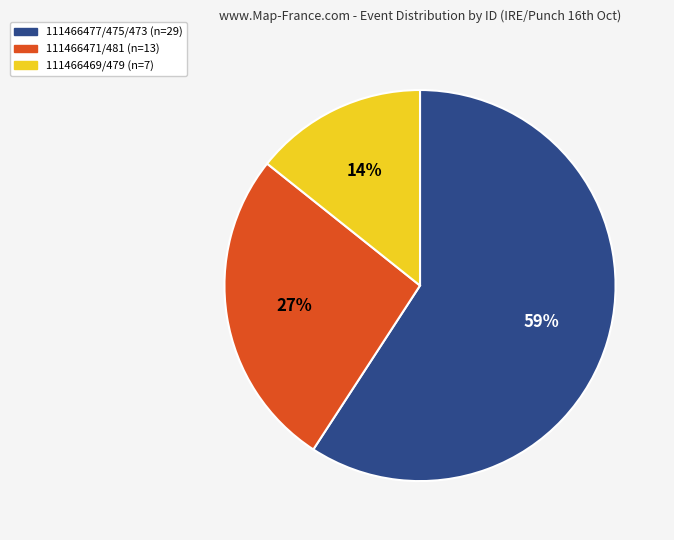

What is the largest slice in the pie chart?

111466477/475/473 (n=29)